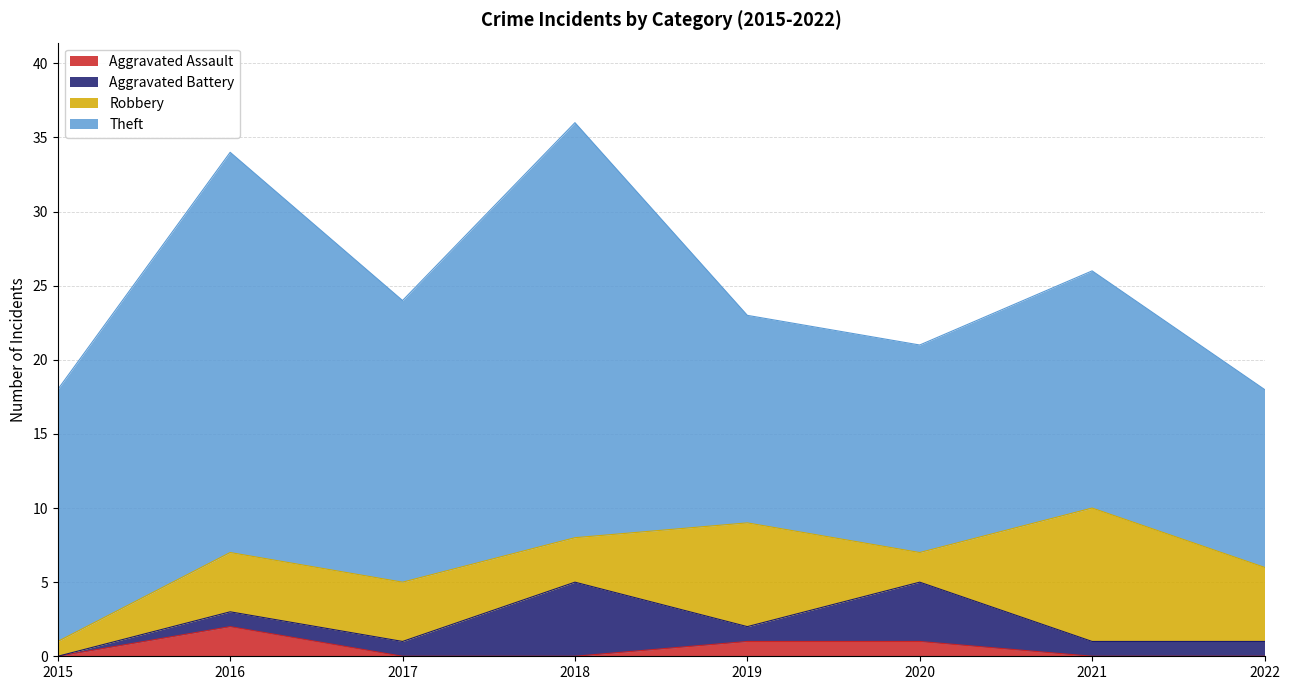

List the labels in order of Robbery value, largest first.

2021, 2019, 2022, 2016, 2017, 2018, 2020, 2015